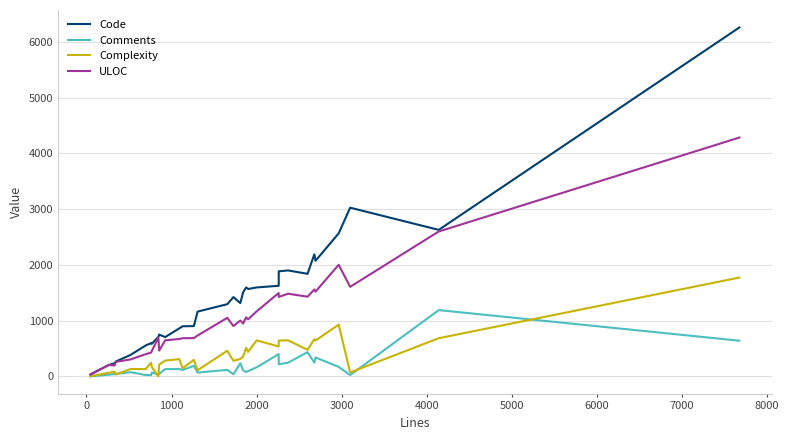

What is the average value of the Complexity series?

375